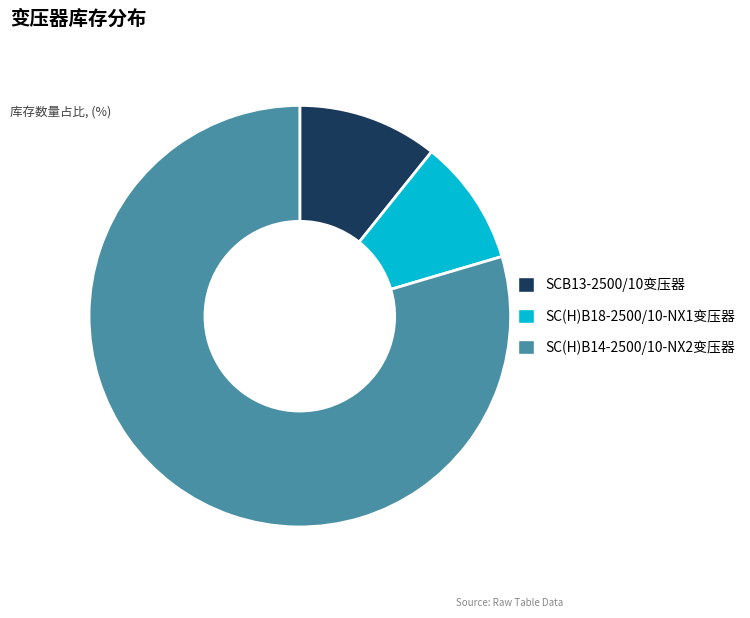

The SC(H)B14-2500/10-NX2变压器 slice represents 80% of the pie. True or false?

True